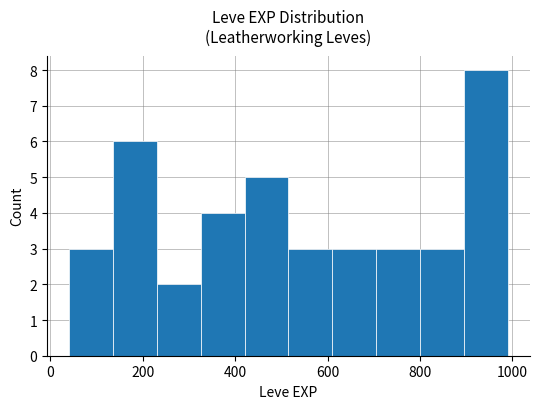

Over which range of the x-axis is the bar tallest?

895 to 990